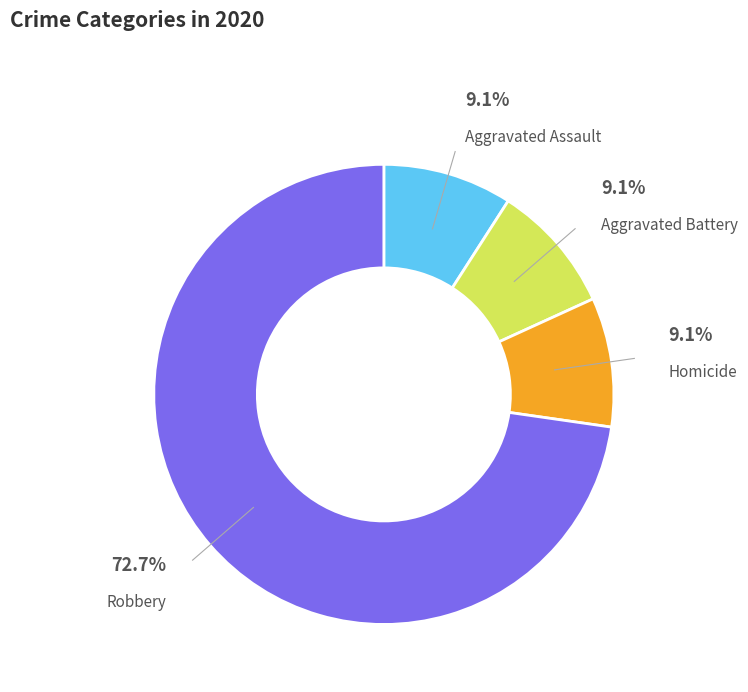

How many segments does this pie chart have?

4